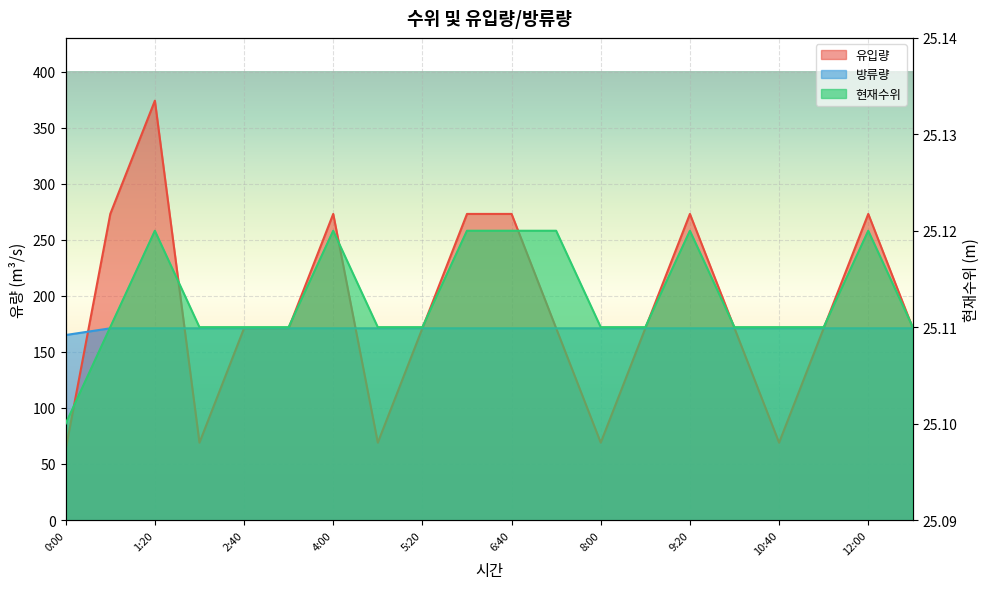

Which series changed the most between 0:00 and 2:00?

유입량